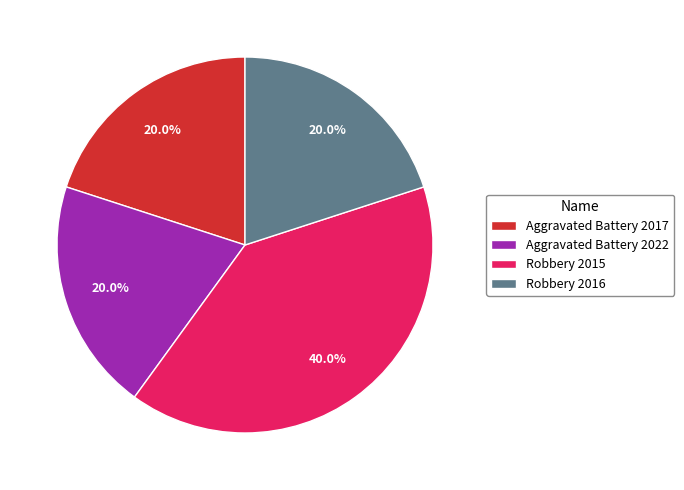

True or false: Aggravated Battery 2022 accounts for 31% of the total.

False